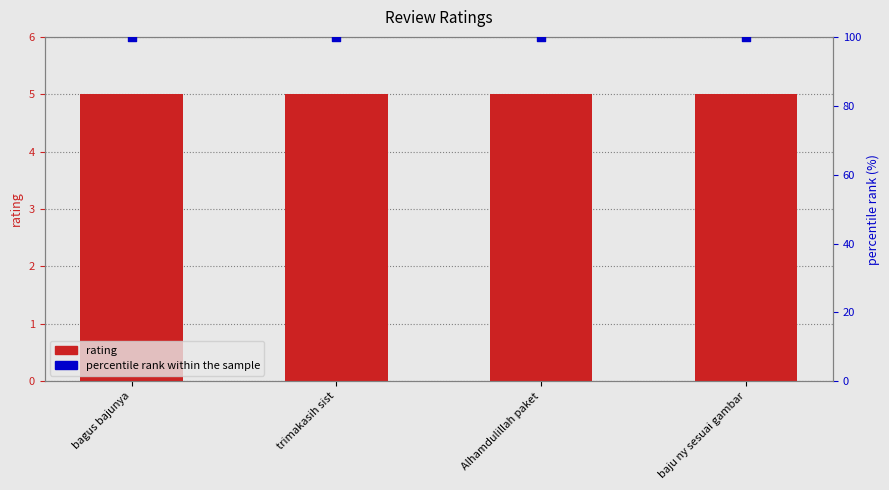

Which series has the largest Y range (max minus min)?

rating